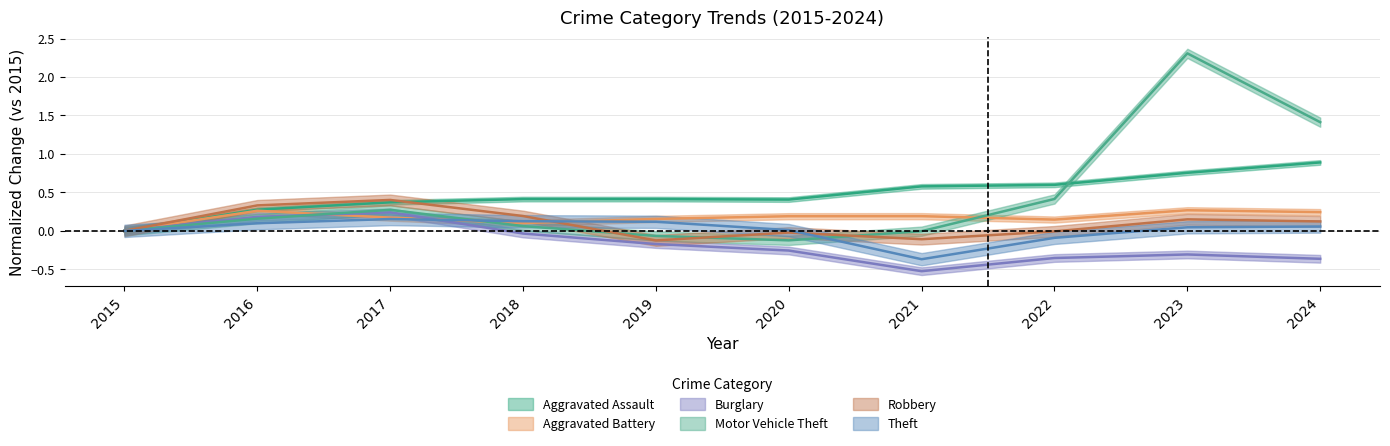

Is the value of Robbery at 2019 greater than the value of Aggravated Battery at 2019?

No